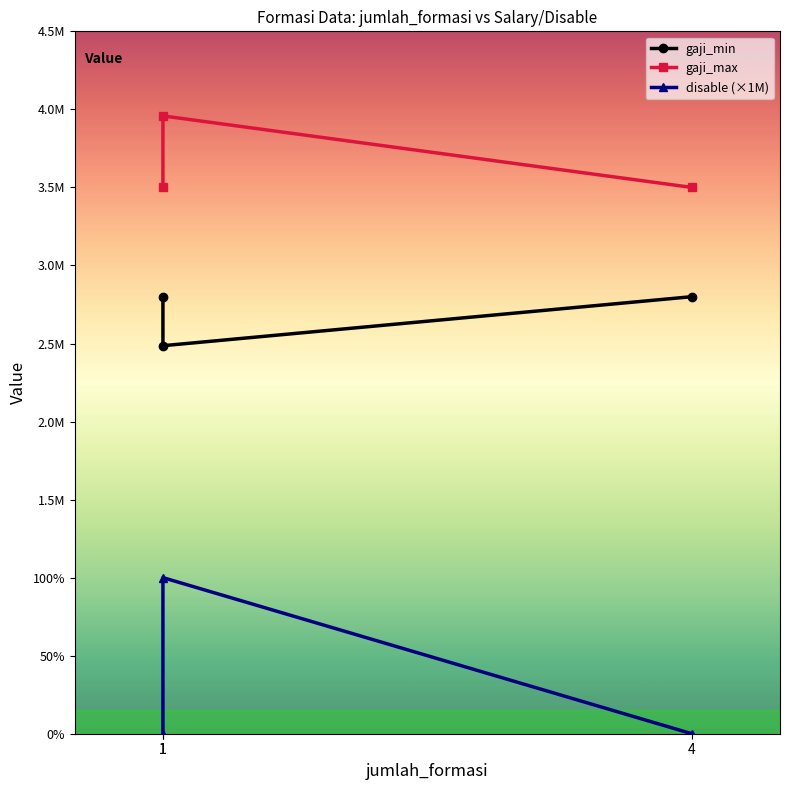

Between 1 and 4, which series saw the biggest shift?

disable (×1M)